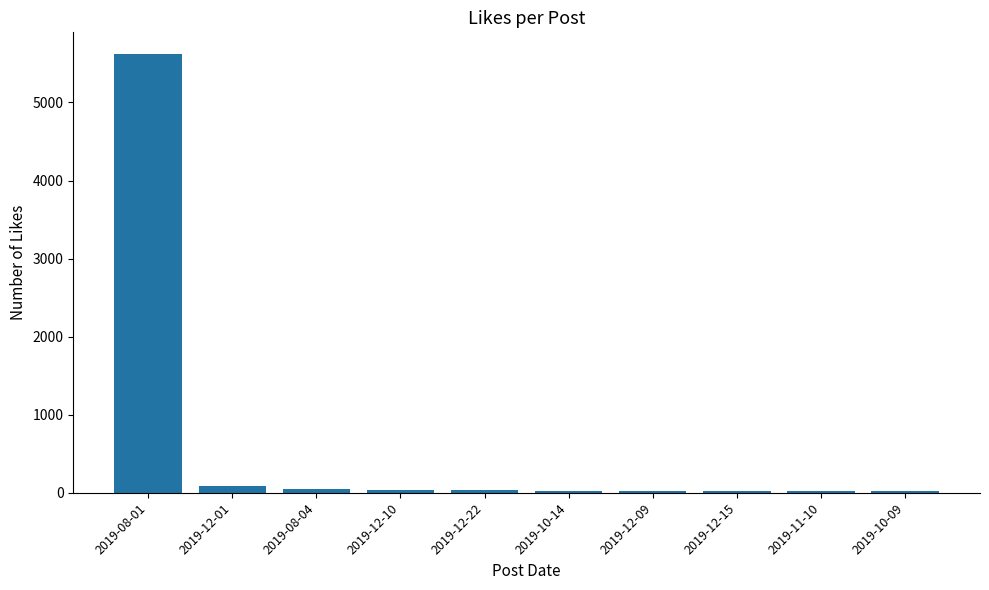

What is the change in value from 2019-12-10 to 2019-11-10?

-14